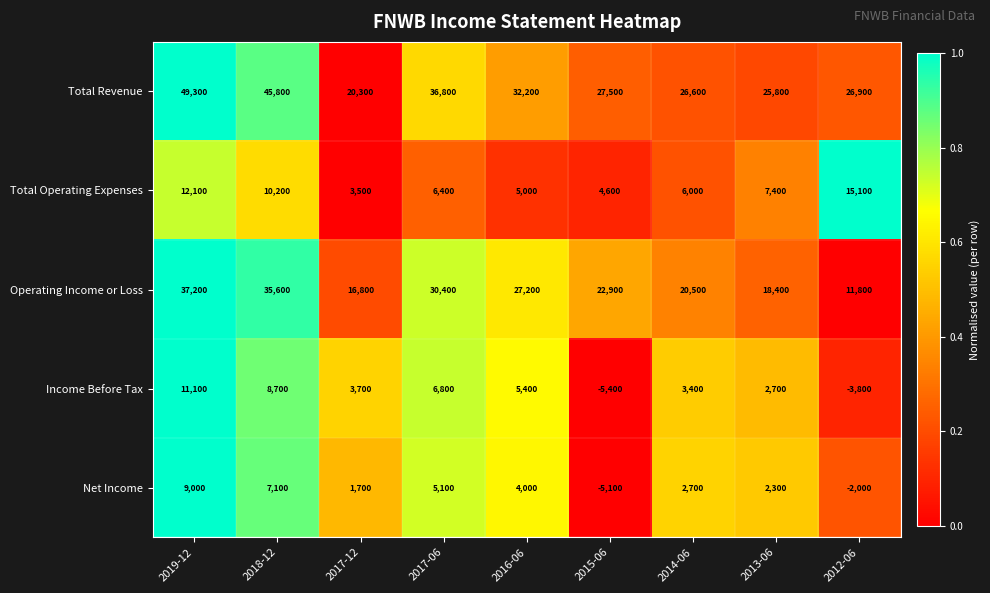

What is the maximum value shown in the chart?

49300